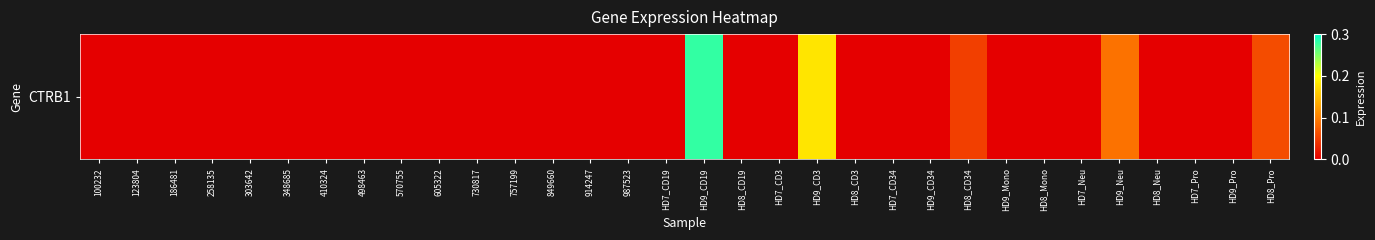

Rank the categories by value from highest to lowest.

HD9_CD19, HD9_CD3, HD9_Neu, HD8_Pro, HD8_CD34, 100232, 123804, 186481, 258135, 303642, 348685, 410324, 498463, 570755, 605322, 730817, 757199, 849660, 914247, 987523, HD7_CD19, HD8_CD19, HD7_CD3, HD8_CD3, HD7_CD34, HD9_CD34, HD9_Mono, HD8_Mono, HD7_Neu, HD8_Neu, HD7_Pro, HD9_Pro